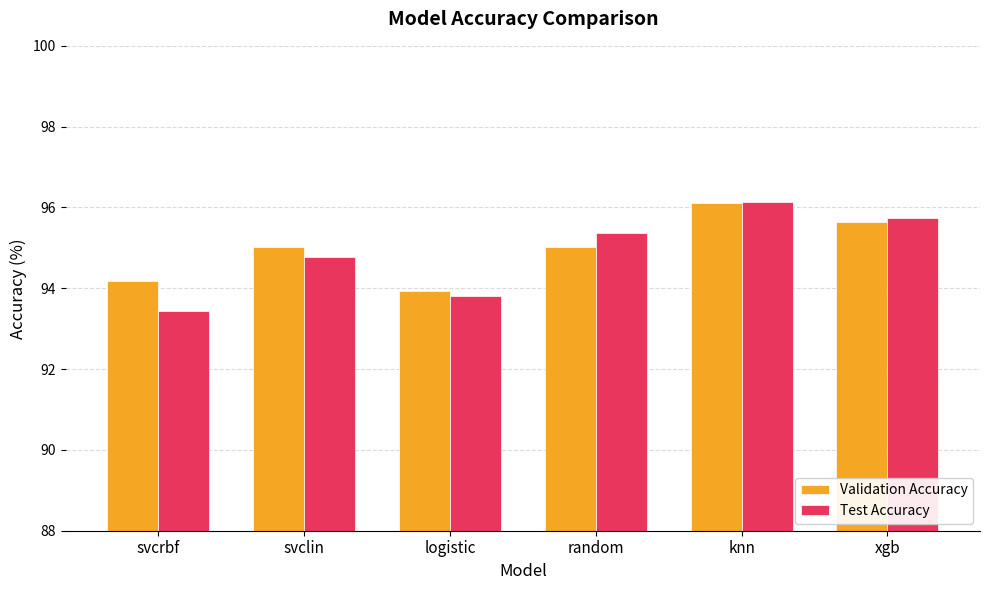

Reading right to left, extract all data points from this chart.

Validation Accuracy: 95.6	96.1	95.0	93.9	95.0	94.2
Test Accuracy: 95.7	96.1	95.4	93.8	94.8	93.4